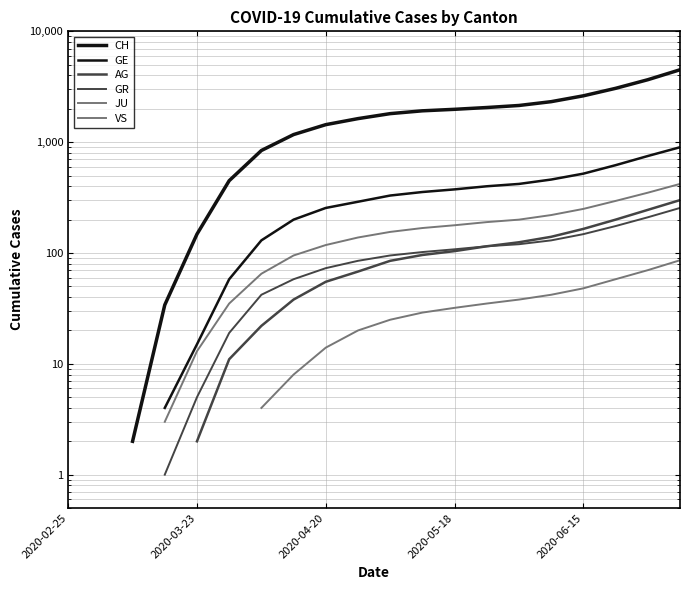

True or false: AG and GE cross at least once.

False